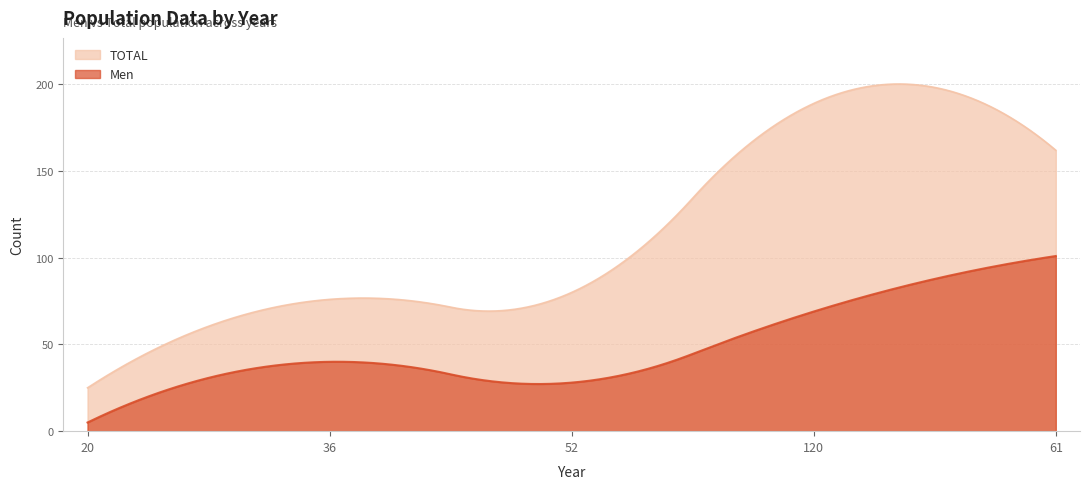

What is the difference between the TOTAL values at 20 and 61?

137.0